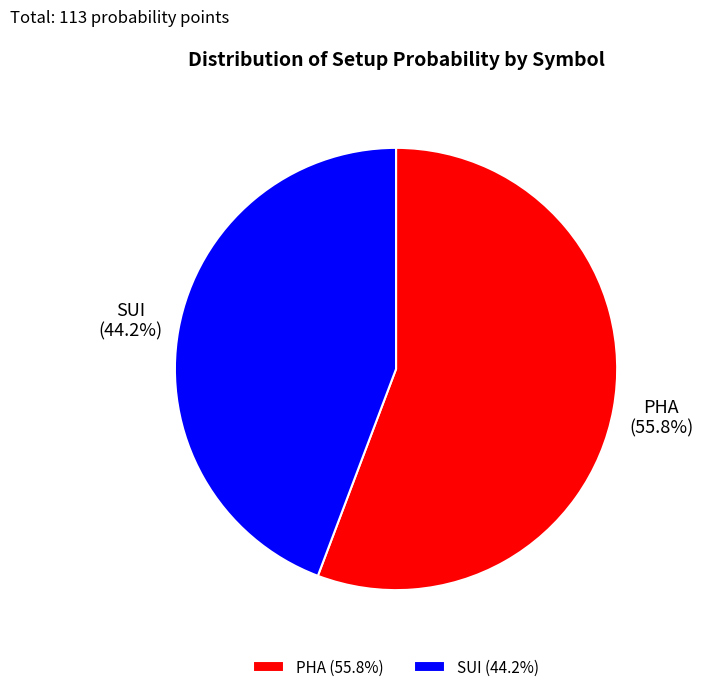

What percentage is the SUI slice, to the nearest percent?

44%